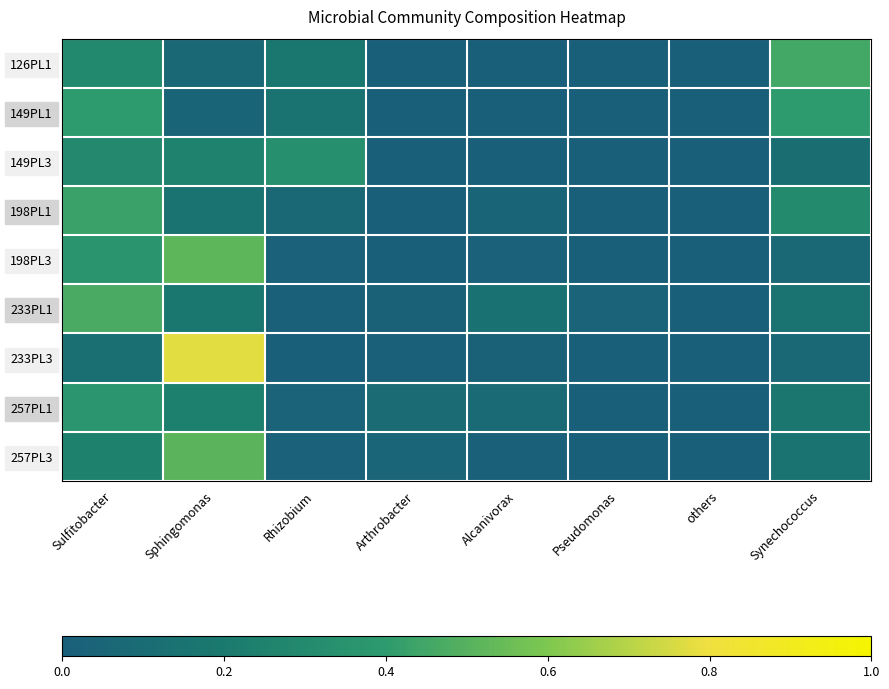

How many distinct data groups are displayed?

9